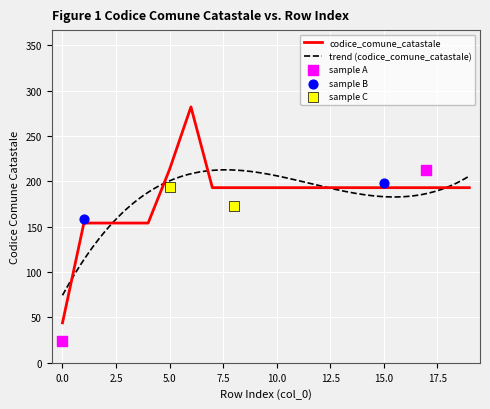

Between 18 and 3, which is larger?

18